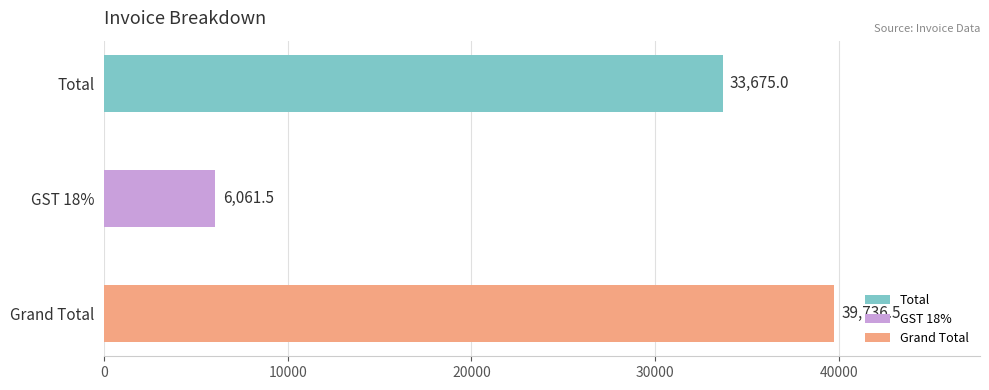

Between Total and Grand Total, which is larger?

Grand Total